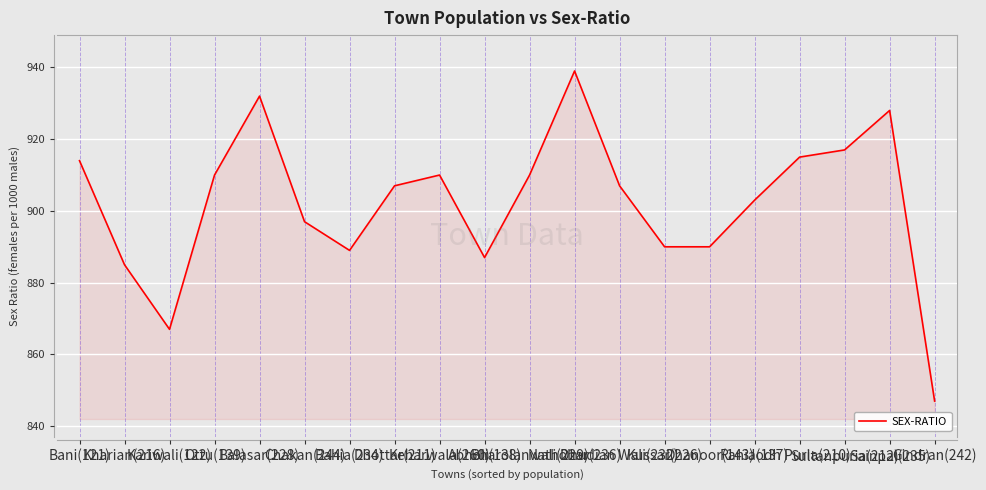

How many interior local peaks (higher than both neighbors) does the data have?

4